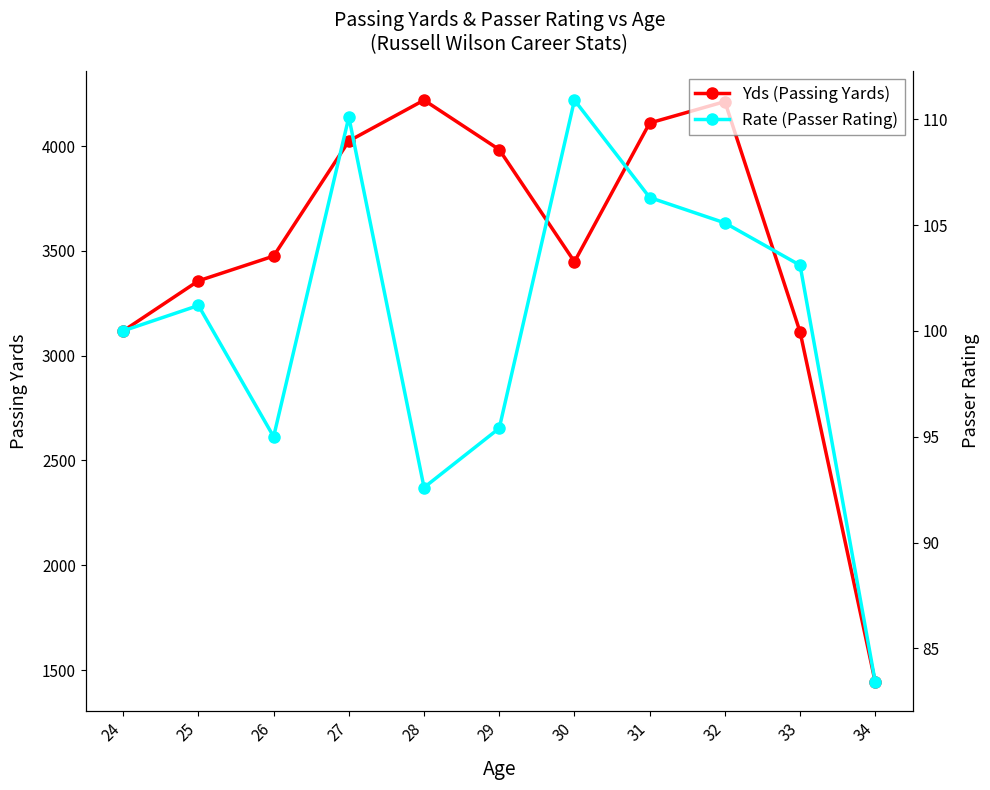

What is the minimum value for Rate (Passer Rating)?

83.4